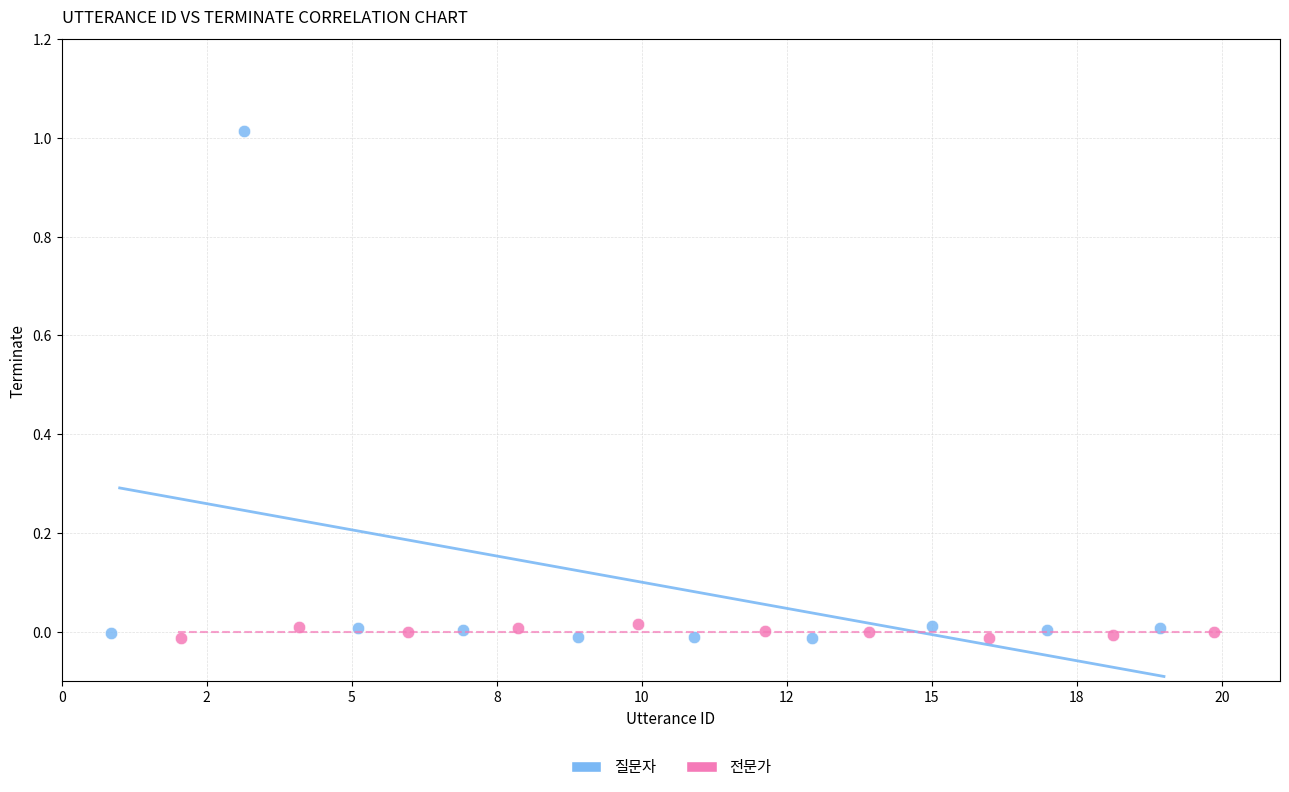

Which series has the largest Y range (max minus min)?

질문자